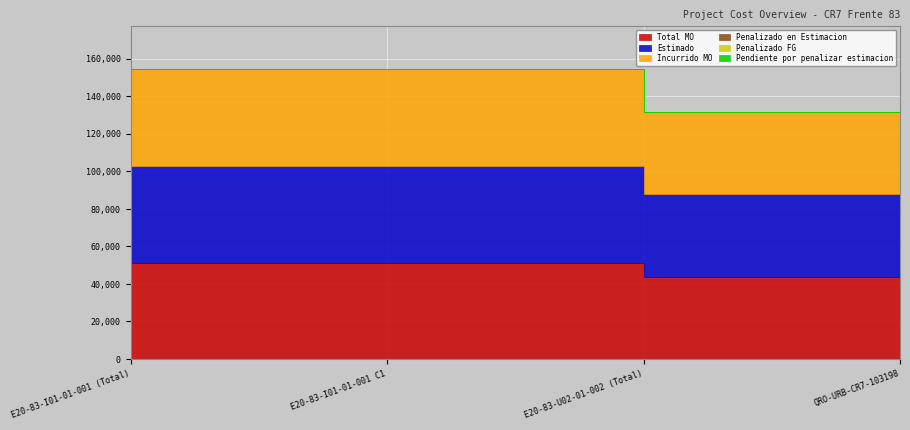

At which label does Penalizado FG reach its minimum?

E20-83-I01-01-001 (Total)